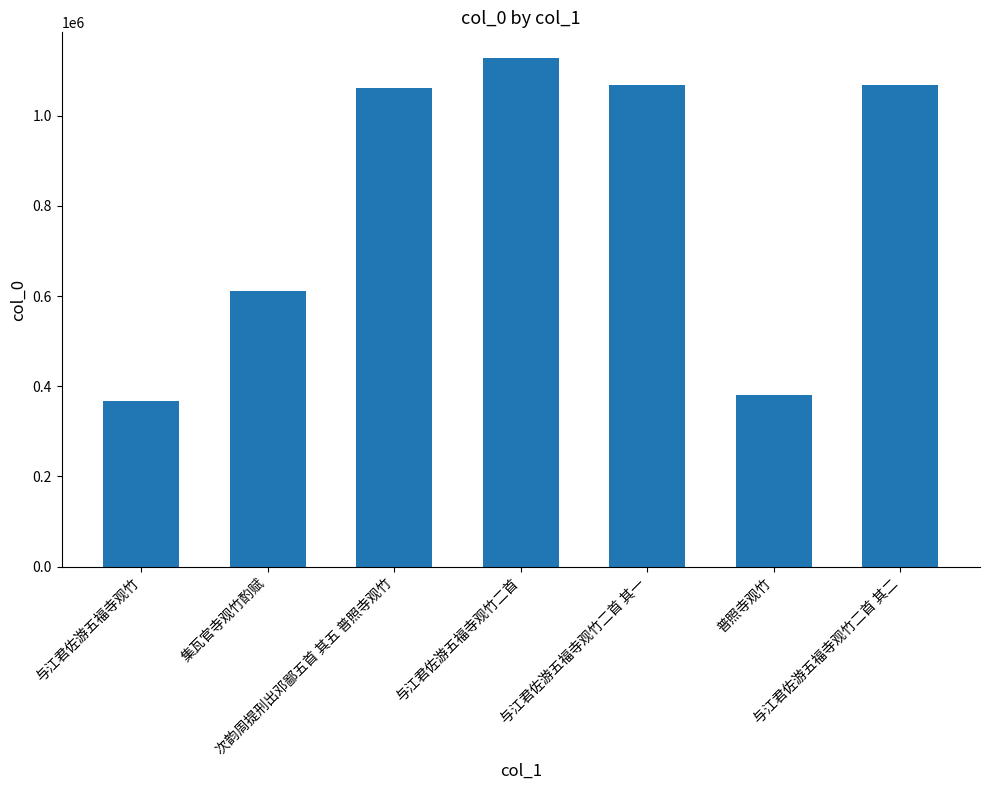

What value does the data have at 与江君佐游五福寺观竹, to the nearest 10?

368470